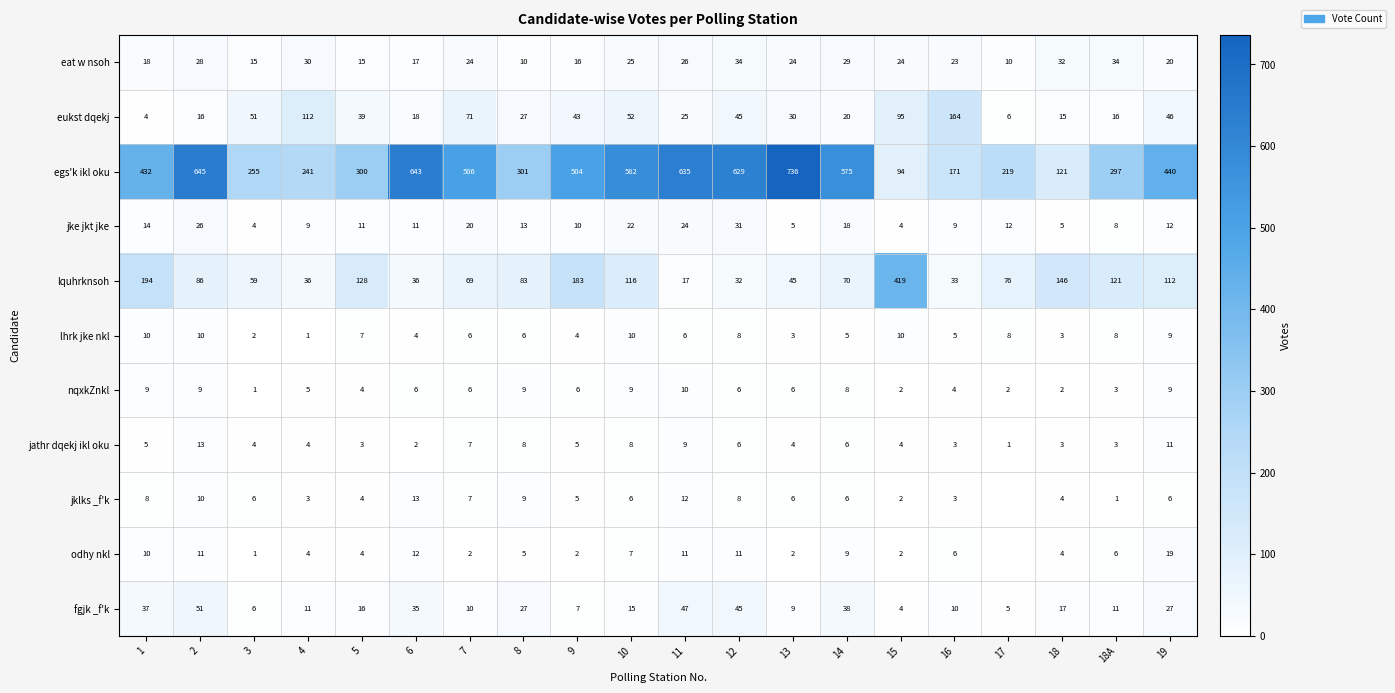

The value of nqxkZnkl at 1 is 9. True or false?

True